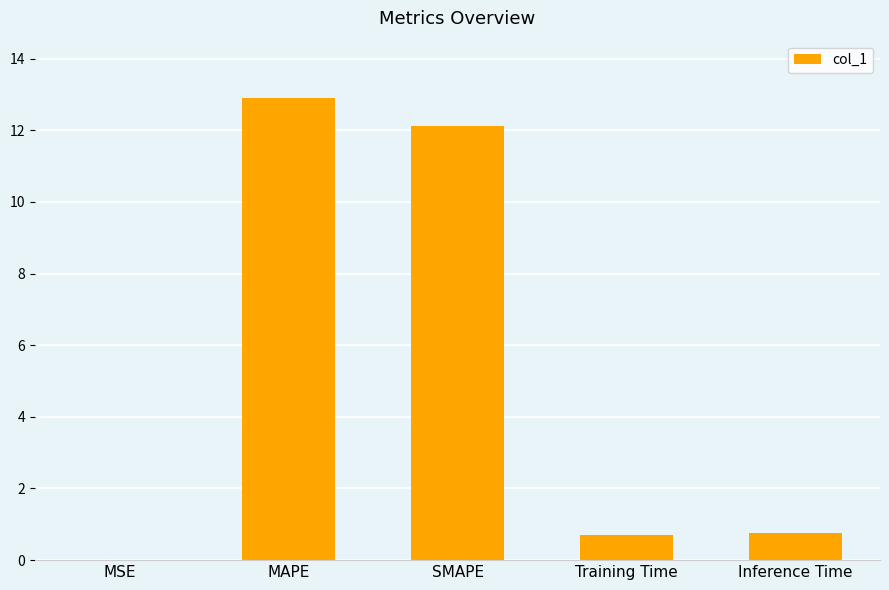

How many categories are shown in the chart?

5